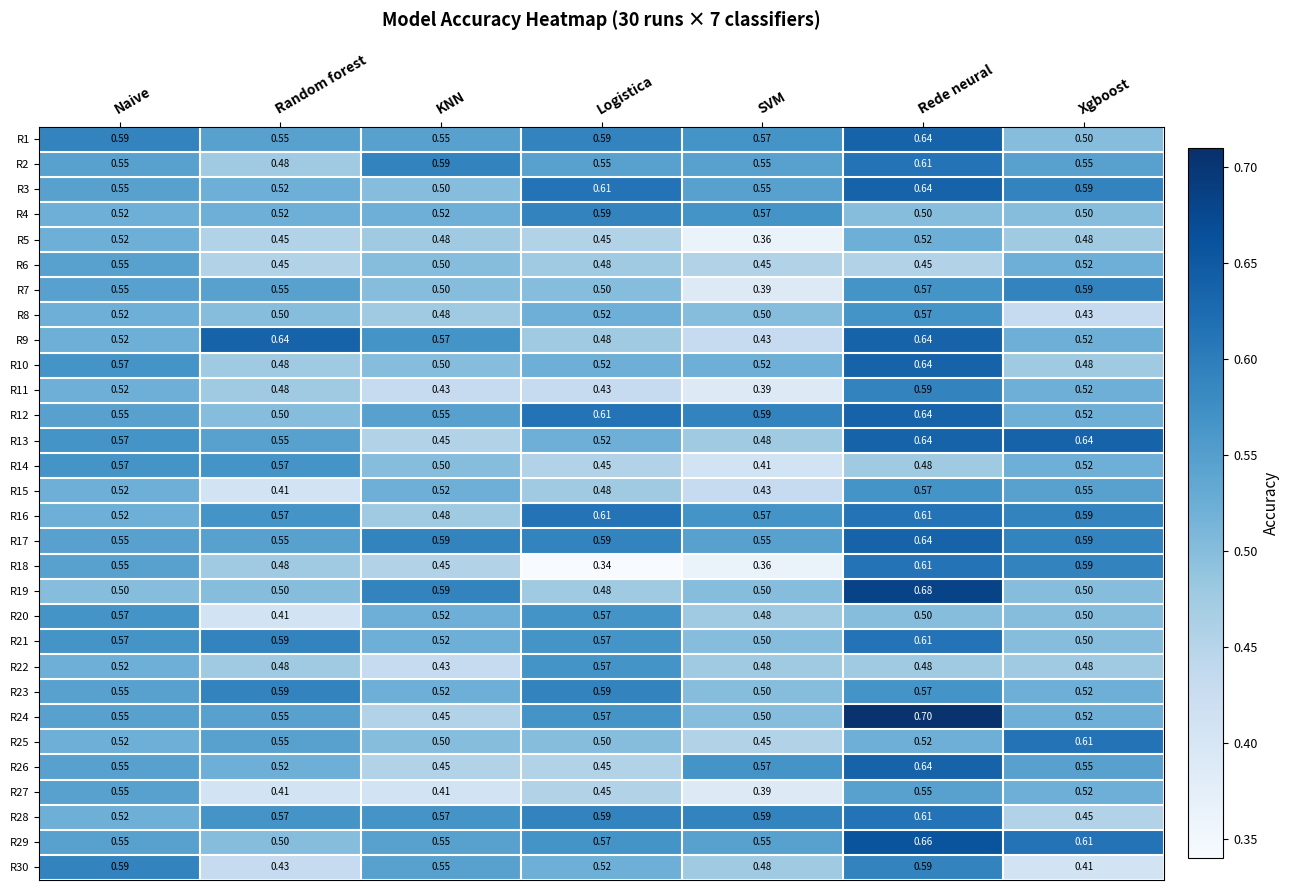

How many distinct data groups are displayed?

30